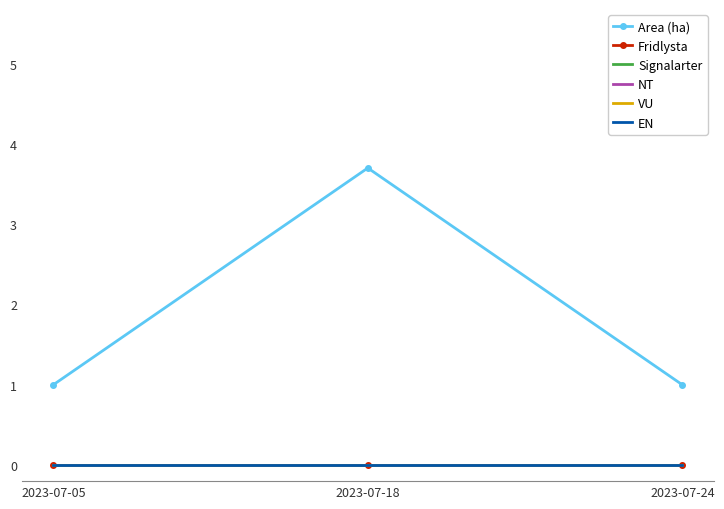

Which series has the widest spread of values?

Area (ha)